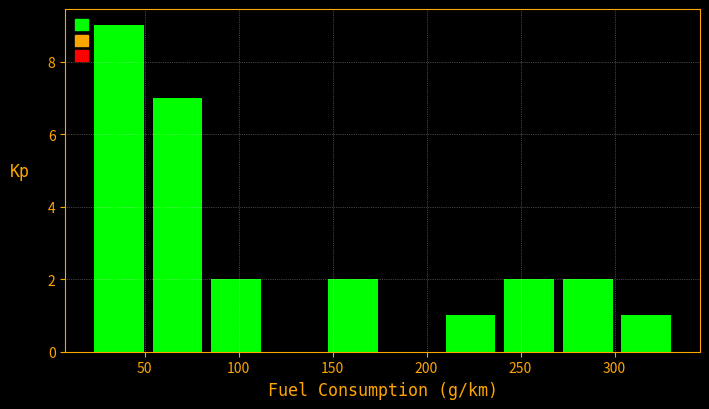

Over which range of the x-axis is the bar tallest?

20 to 50